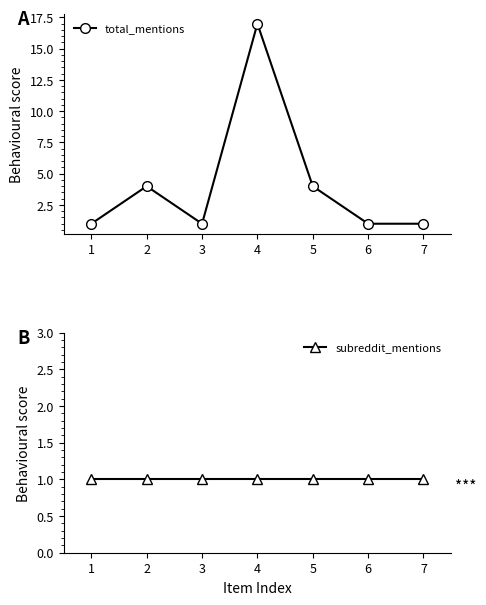

What is the sum of all subreddit_mentions values?

7